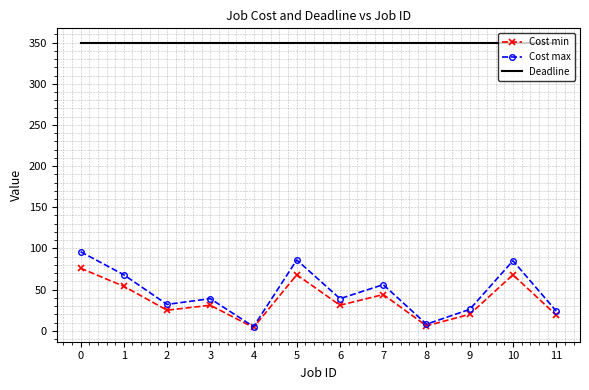

What is the minimum value for Deadline?

350